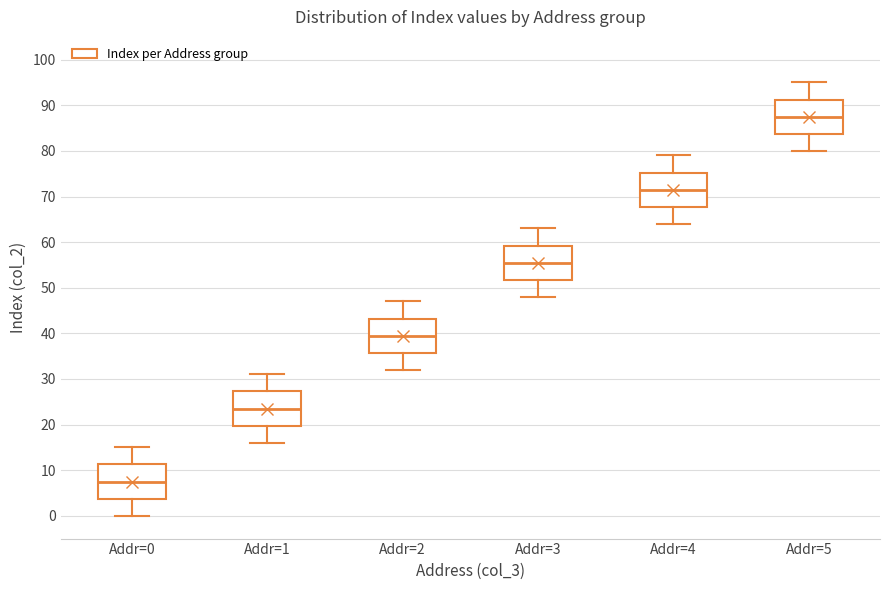

Reading left to right, transcribe this box plot: for each box, give where its median line is, the range the box spans, and where its two whiskers end, as read against the y-axis. The values are not printed on the chart, so give them approximately, as read against the axis.

Addr=0: median 8, box 4 to 11, whiskers 0 to 15
Addr=1: median 24, box 20 to 27, whiskers 16 to 31
Addr=2: median 40, box 36 to 43, whiskers 32 to 47
Addr=3: median 56, box 52 to 59, whiskers 48 to 63
Addr=4: median 72, box 68 to 75, whiskers 64 to 79
Addr=5: median 88, box 84 to 91, whiskers 80 to 95